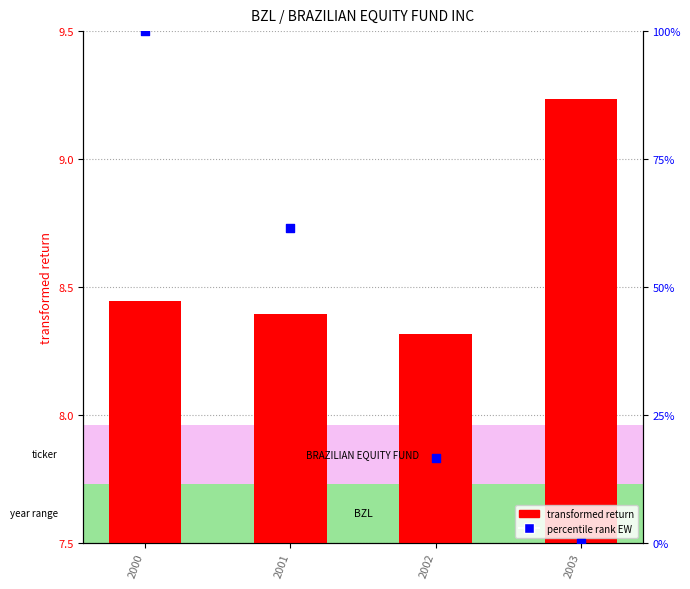

Which series contains the lowest Y value?

percentile rank EW